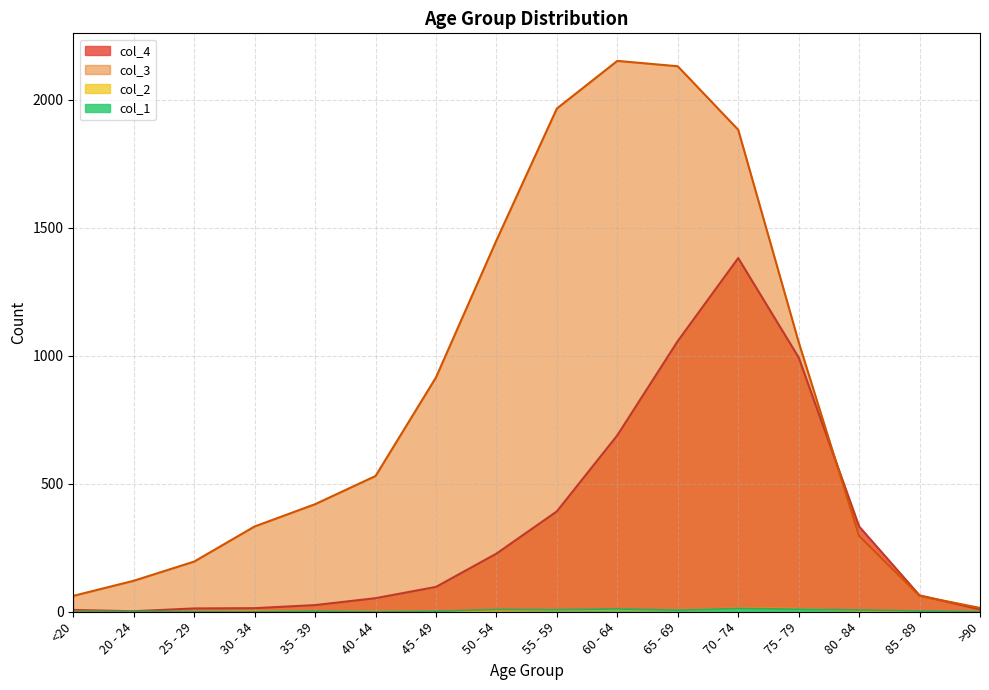

The col_4 series shows 9 at >90. True or false?

True